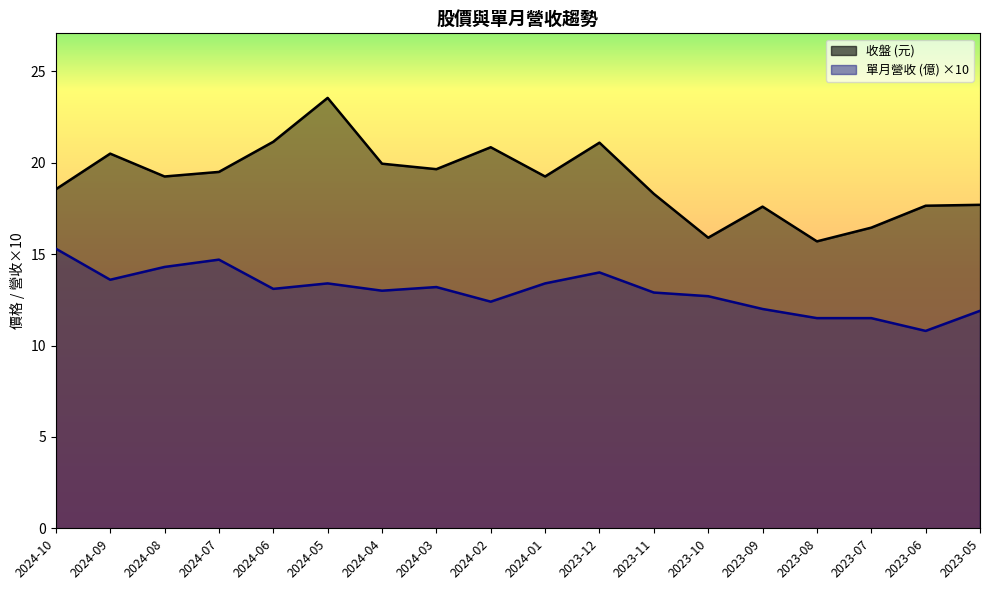

Which series has the largest total across all categories?

收盤